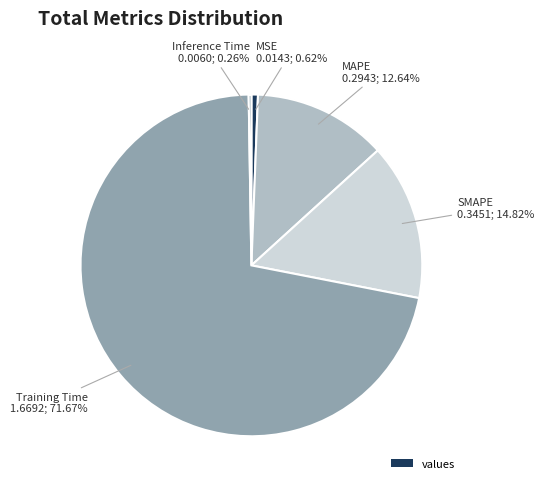

Count the number of slices in the pie.

5